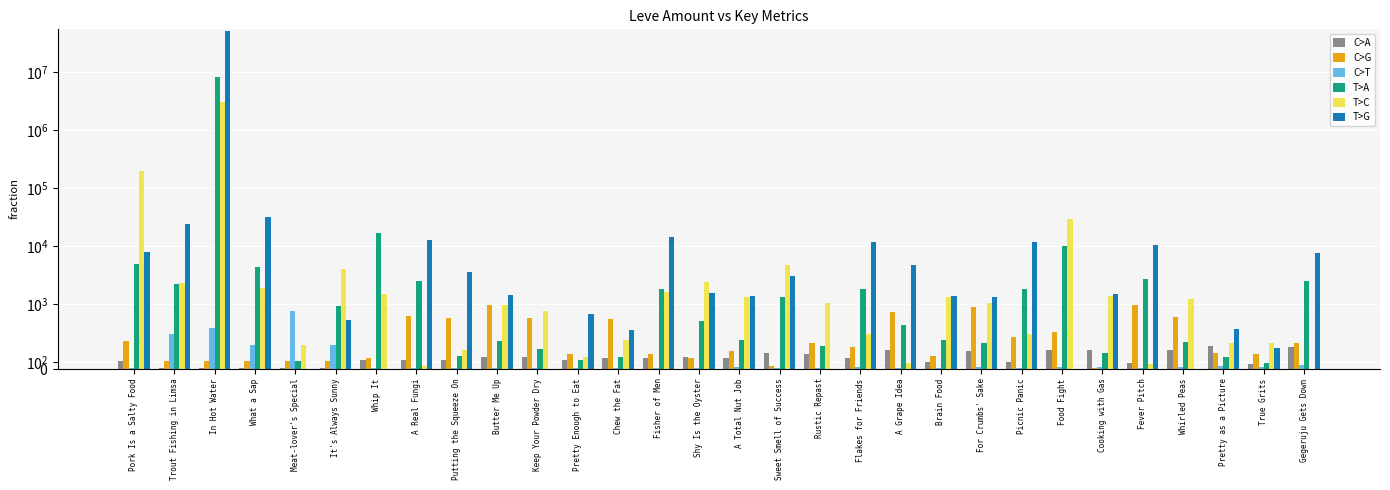

What is the maximum value shown in the chart?

52663284